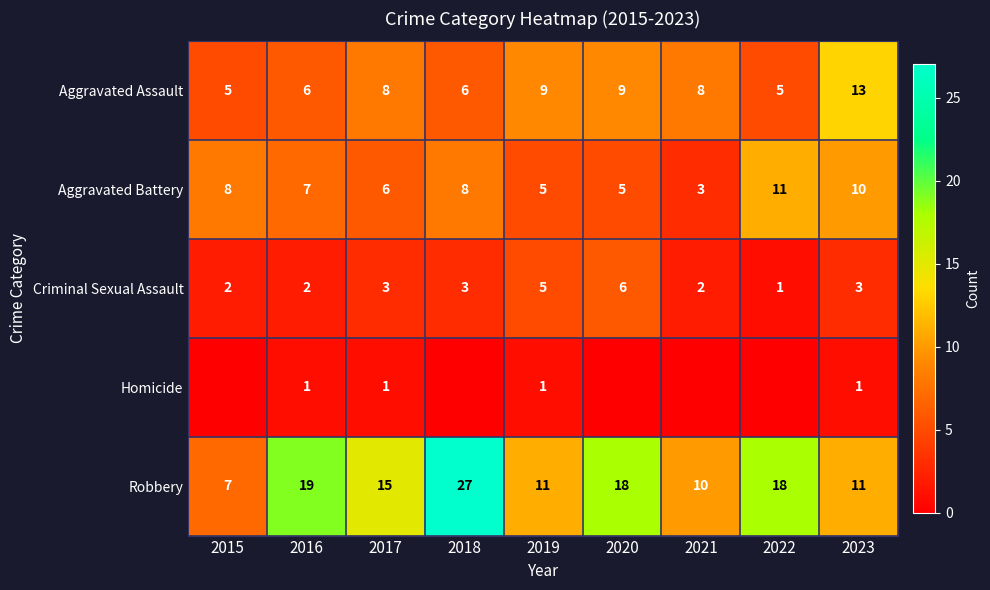

What is the highest value of the Aggravated Battery series?

11